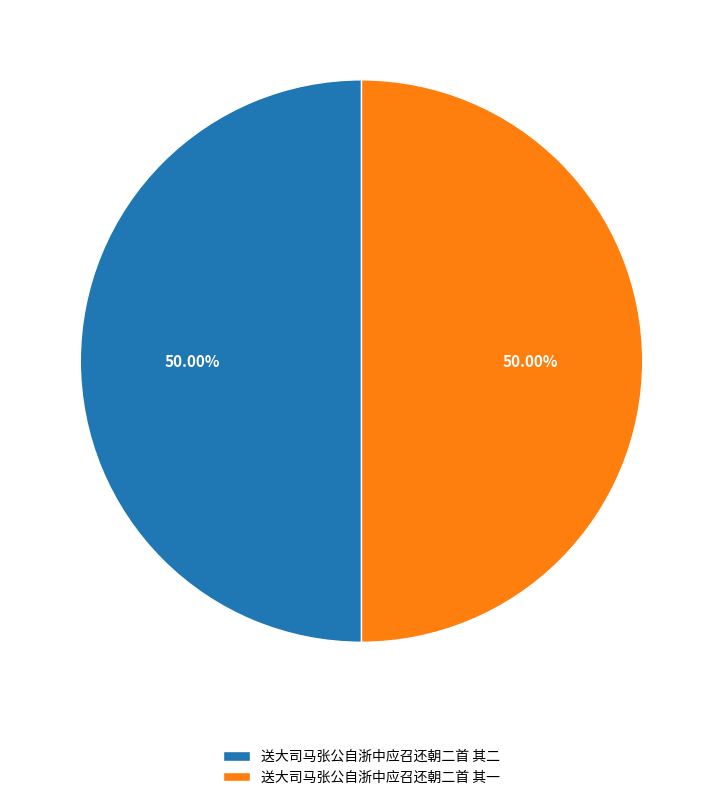

The 送大司马张公自浙中应召还朝二首 其一 slice represents 50% of the pie. True or false?

True